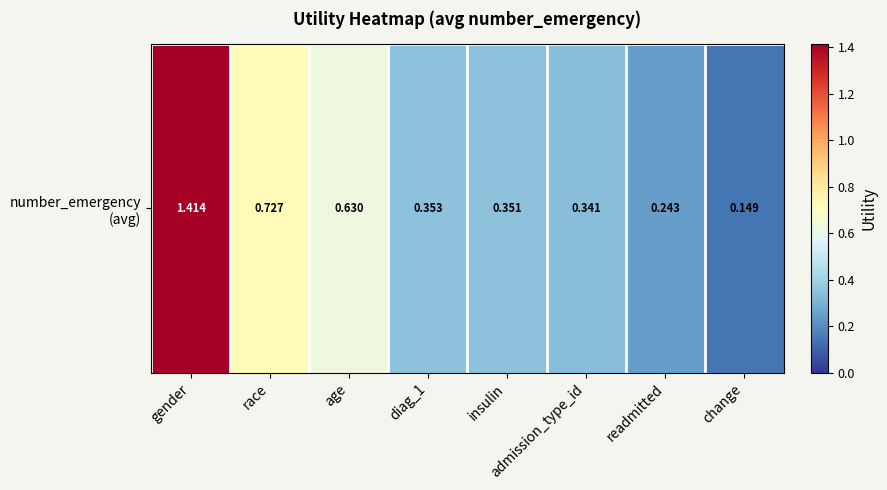

Reading left to right, what are all the values shown in this chart?

gender=1.4	race=0.7	age=0.6	diag_1=0.4	insulin=0.4	admission_type_id=0.3	readmitted=0.2	change=0.1